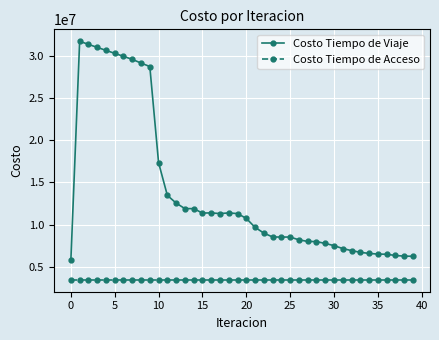

Which series has the largest range (max minus min)?

Costo Tiempo de Viaje